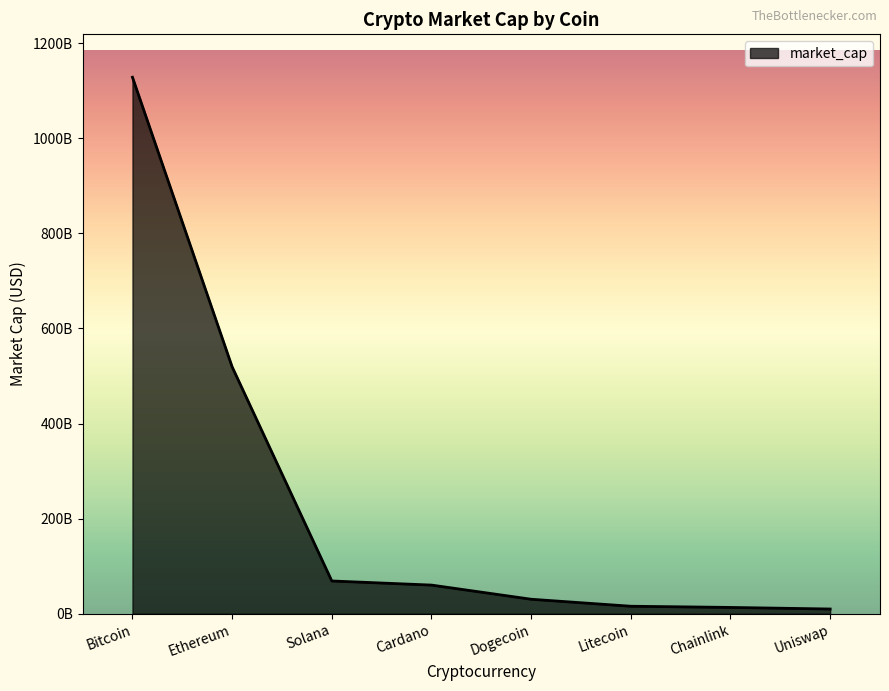

Does the chart have visible grid lines?

No